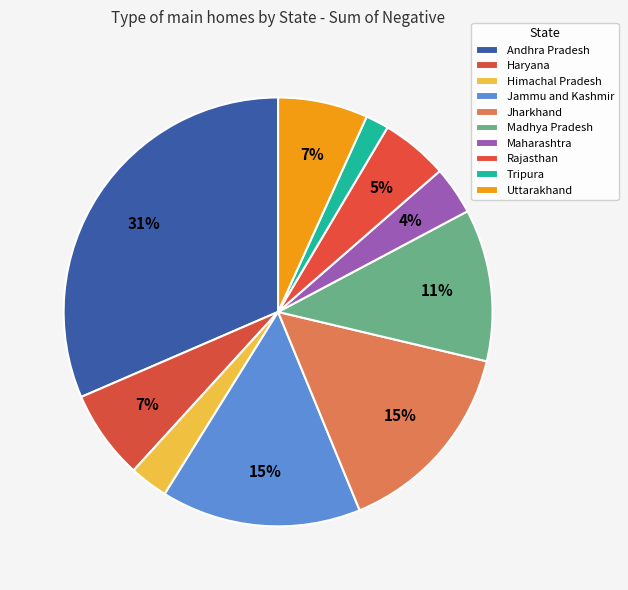

To the nearest percent, what is the difference between the largest and smallest slice percentages?

30%